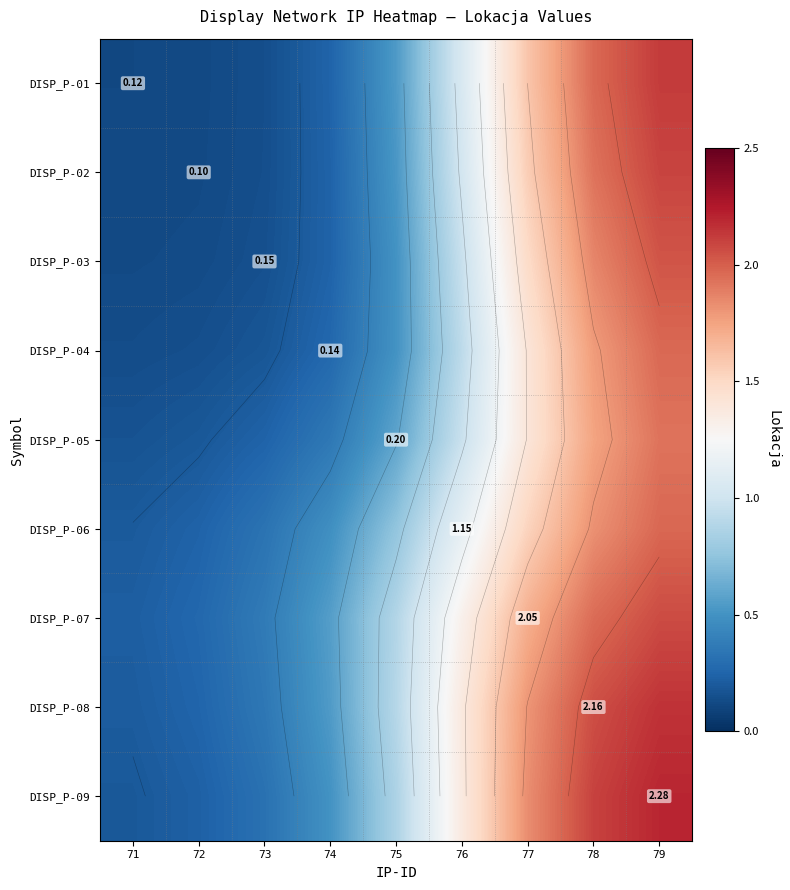

Which has a higher value, 73 or 77?

77